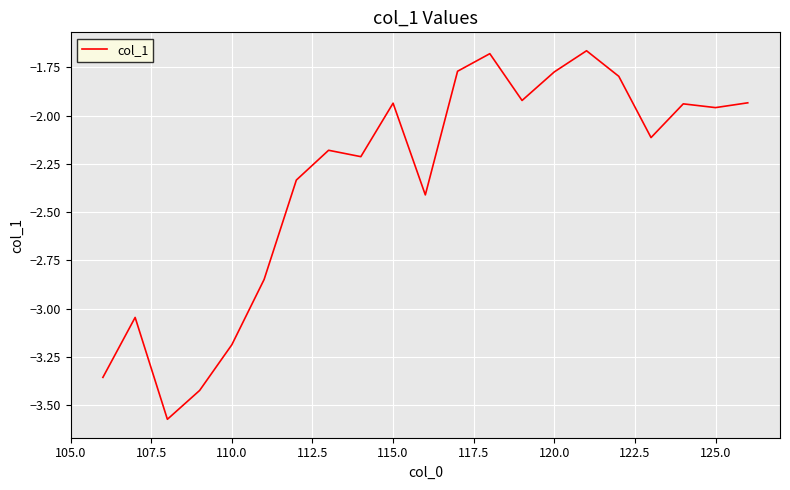

What is the difference between the maximum and minimum values?

1.9